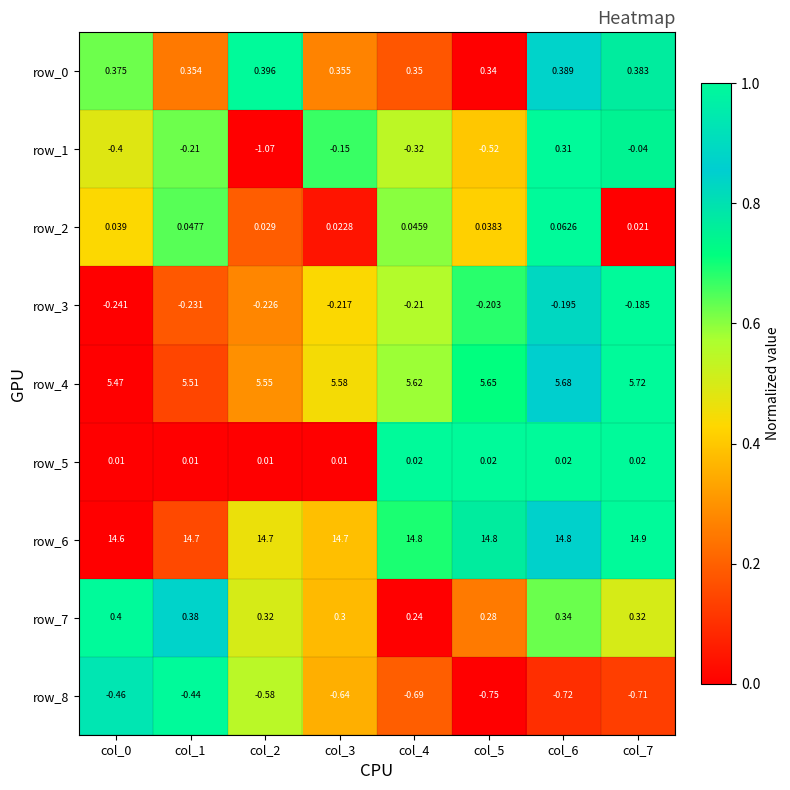

Is the value of row_1 at col_5 greater than the value of row_3 at col_0?

No